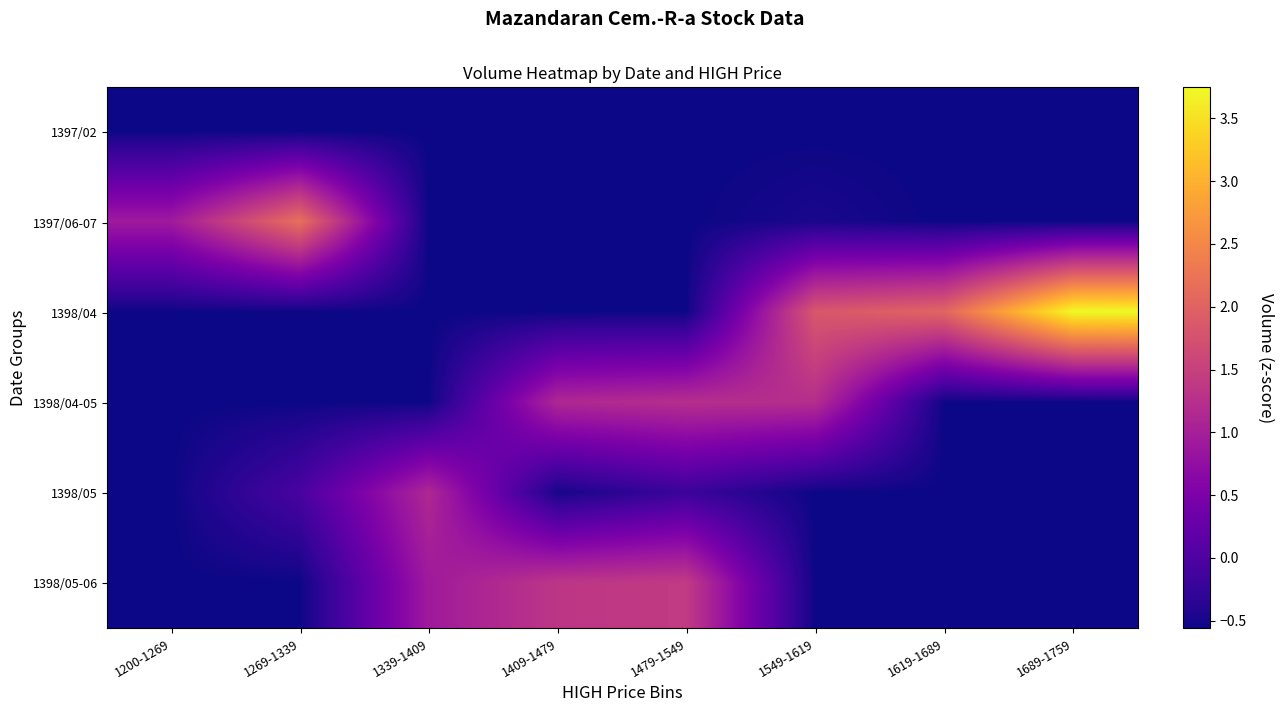

What is the minimum value shown in the chart?

-0.6